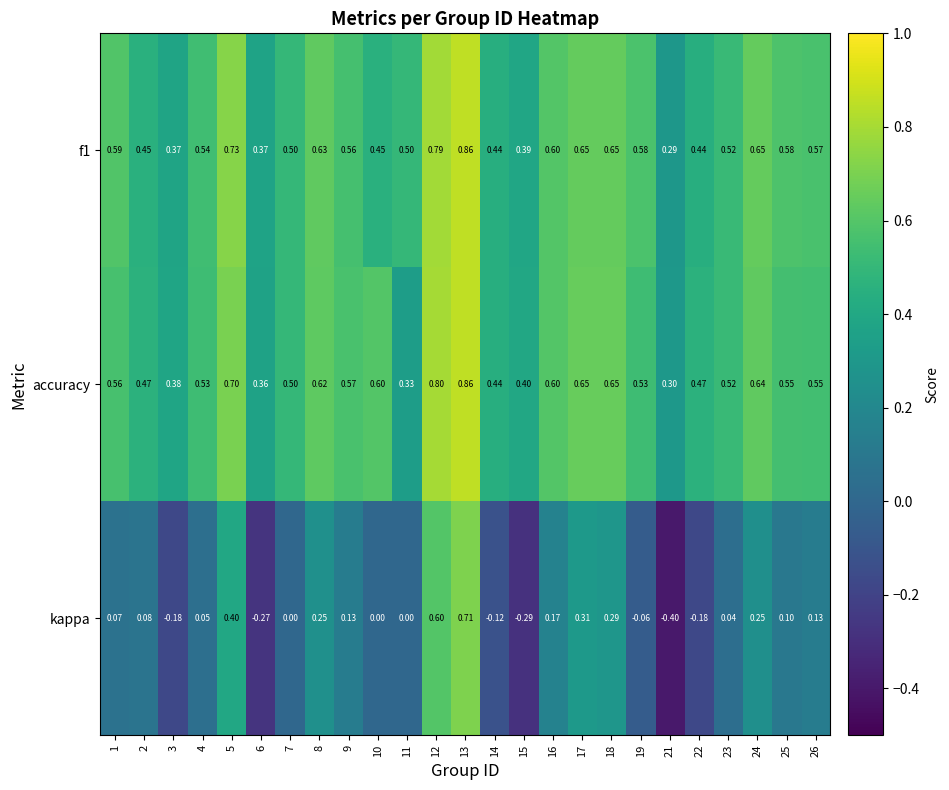

What is the spread (max minus min) of values at 1?

0.5